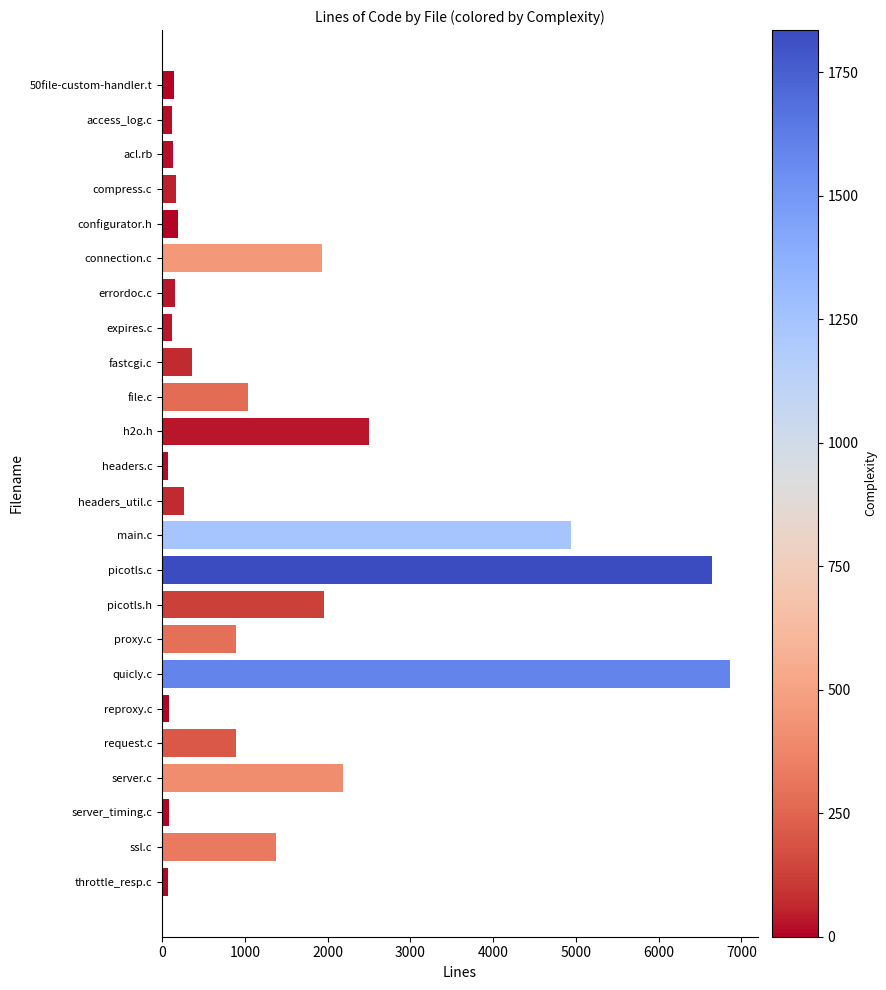

What is the smallest value displayed?

73